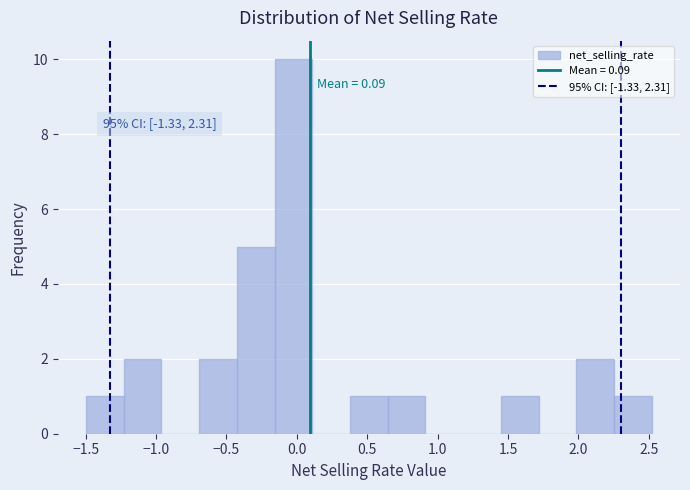

Which range on the x-axis has the tallest bar?

-0.15 to 0.10